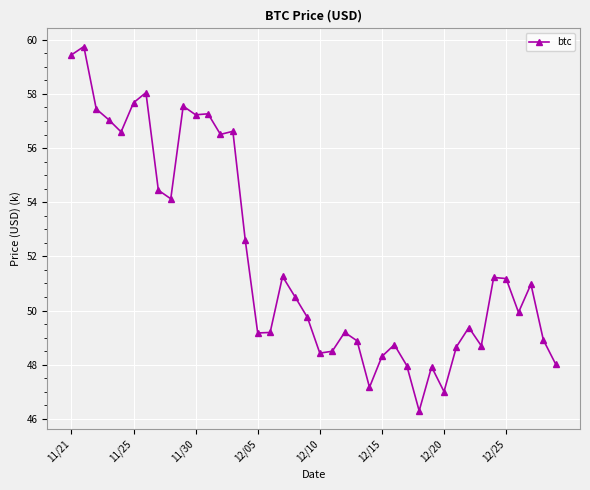

True or false: the data has more than 2 interior local peaks.

True